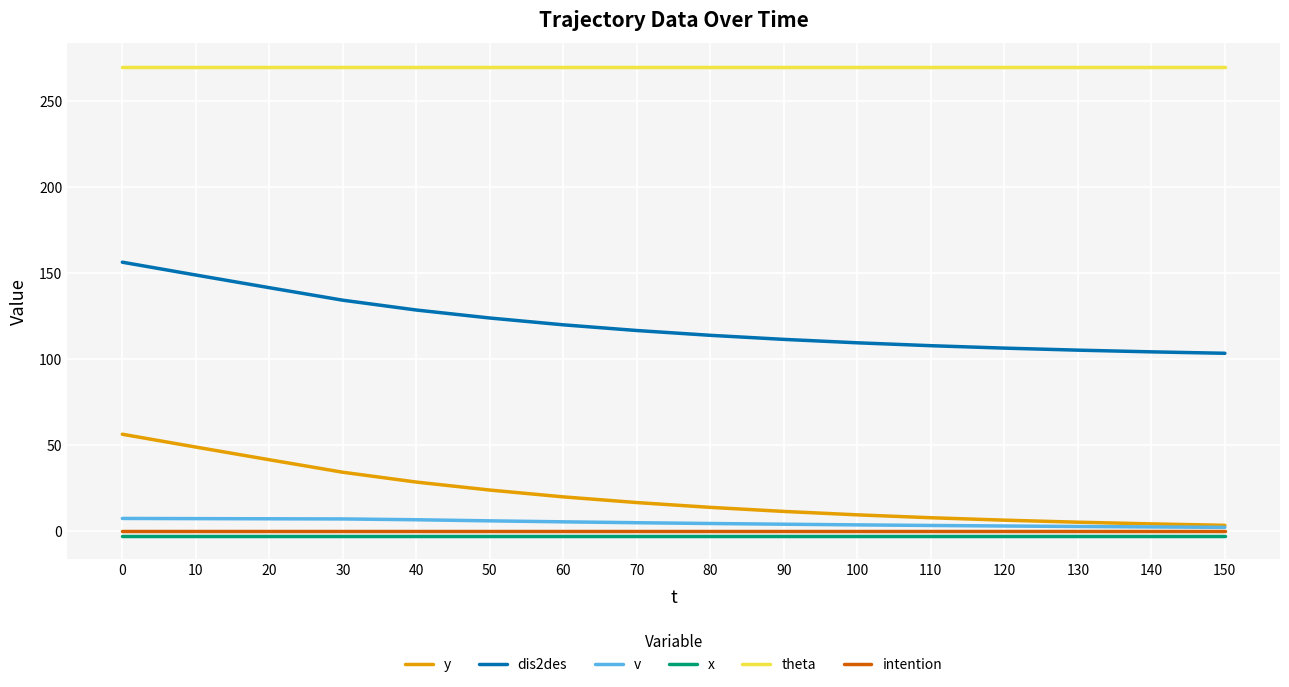

Which series has the largest total across all categories?

theta